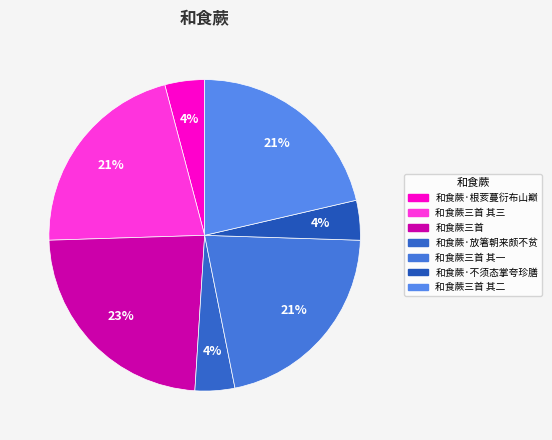

Count the number of slices in the pie.

7